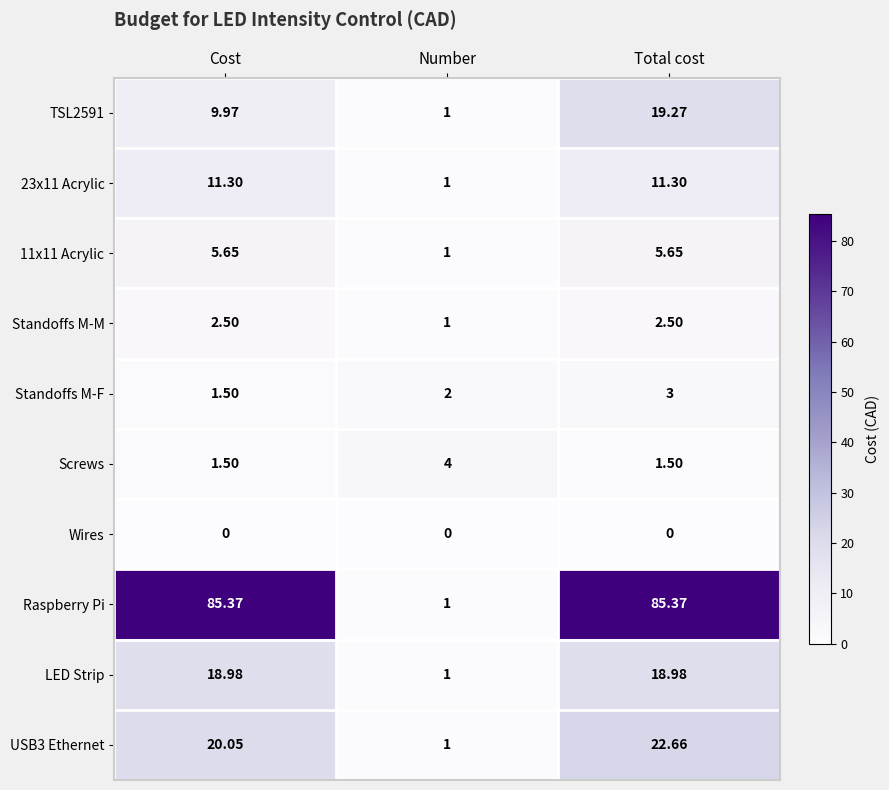

At which label is Standoffs M-F closest to 2?

Number